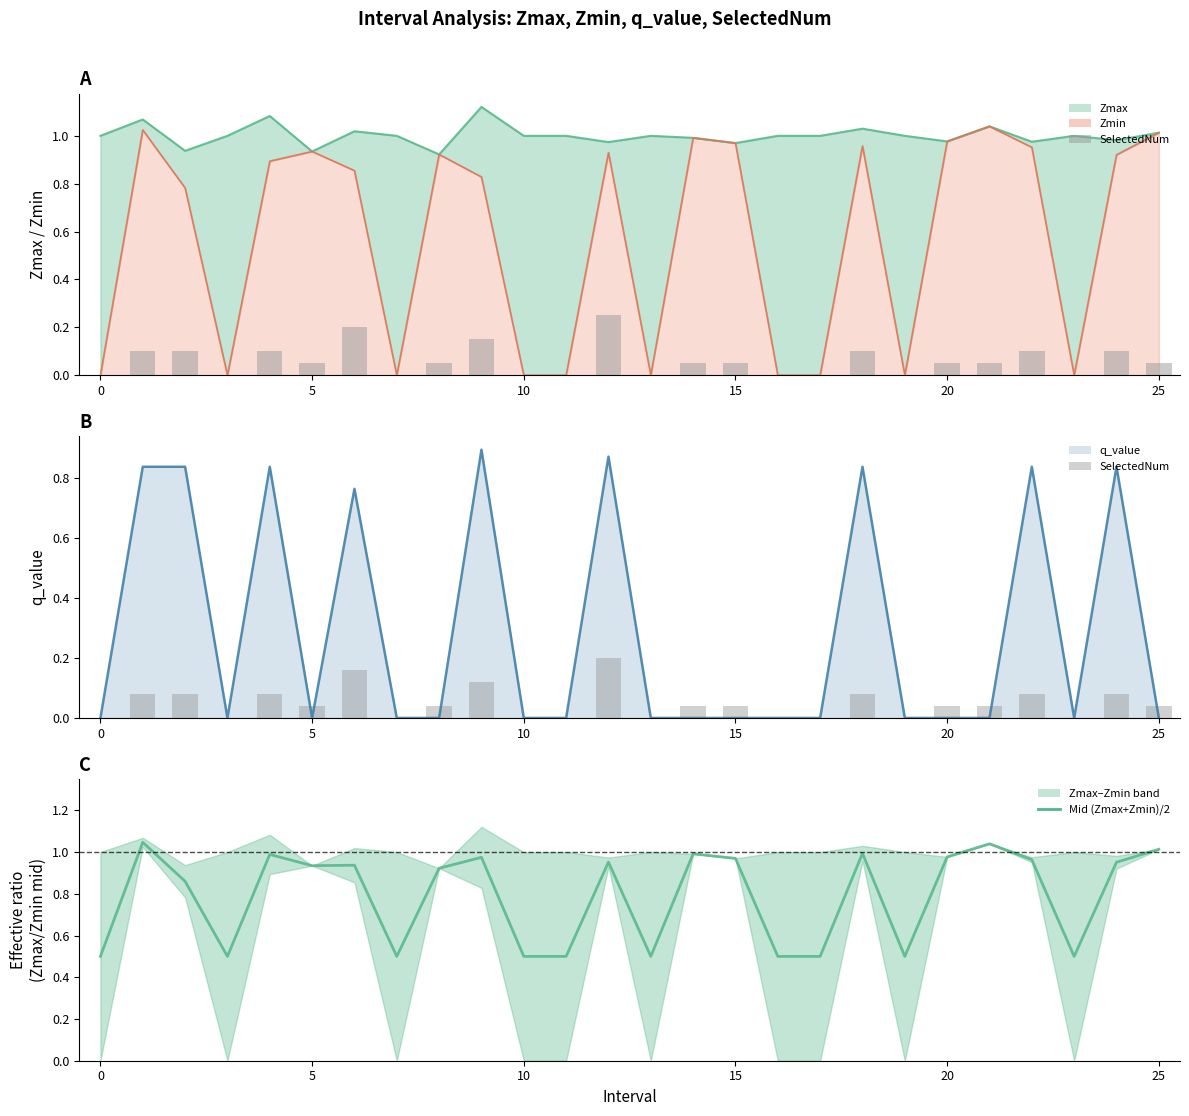

At 10, list the series in order from largest to smallest.

Mid (Zmax+Zmin)/2, SelectedNum